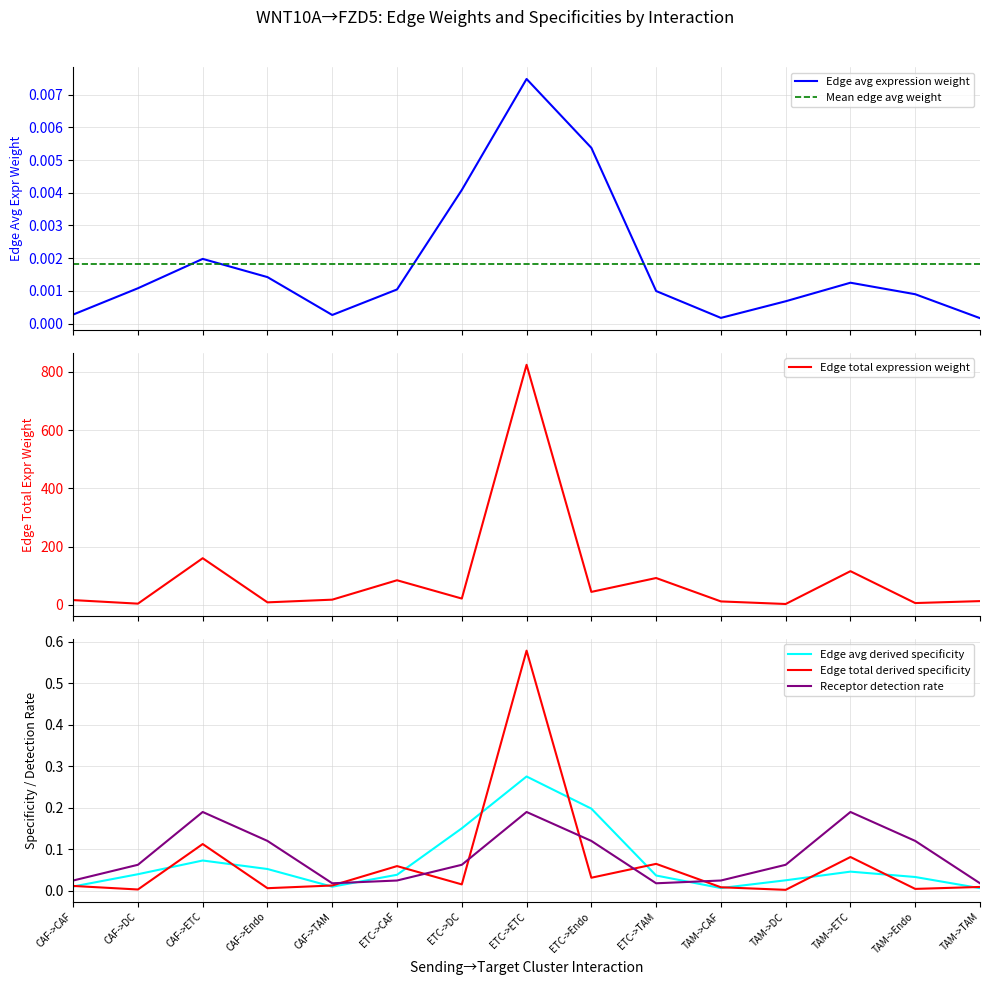

Is the value of Edge total derived specificity at ETC->ETC greater than the value of Receptor detection rate at TAM->Endo?

Yes